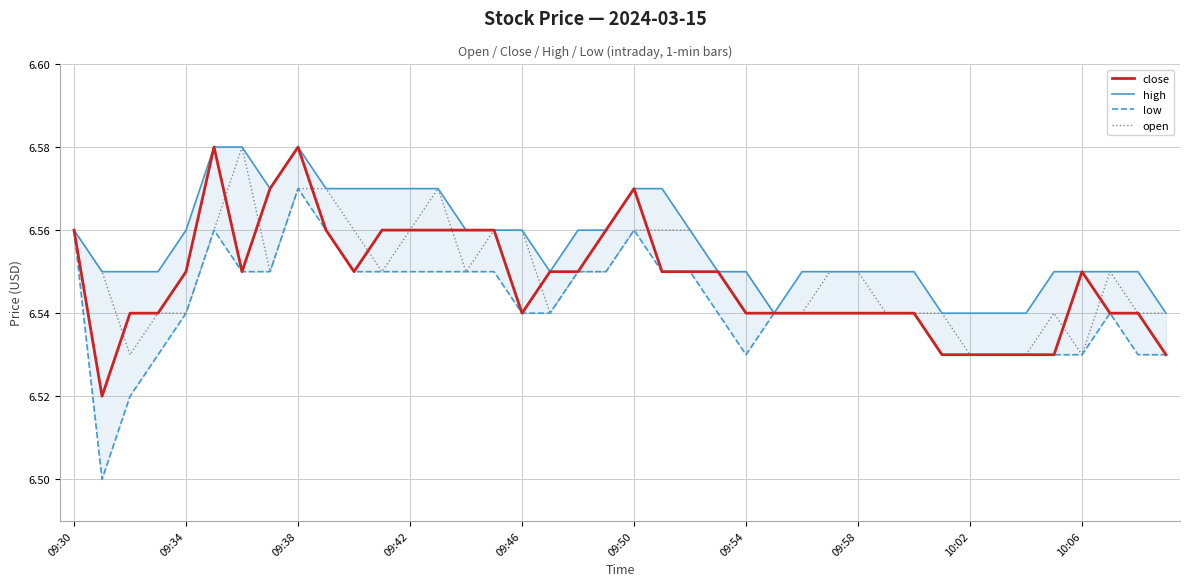

What is the total value across all series at 19?

26.2